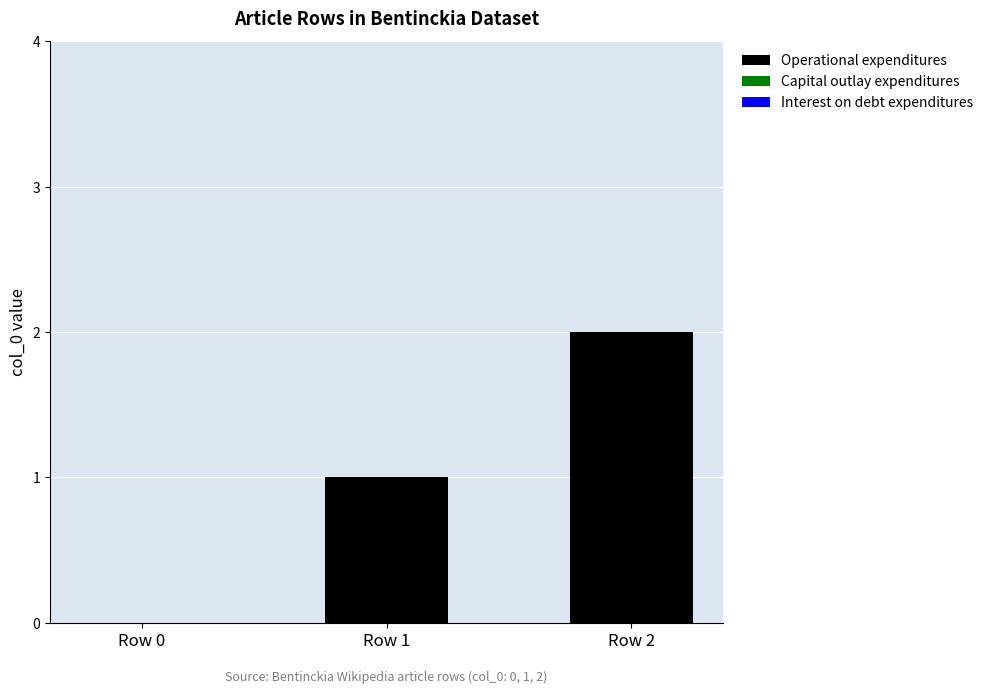

The chart shows a value of 1 at Row 1. True or false?

True